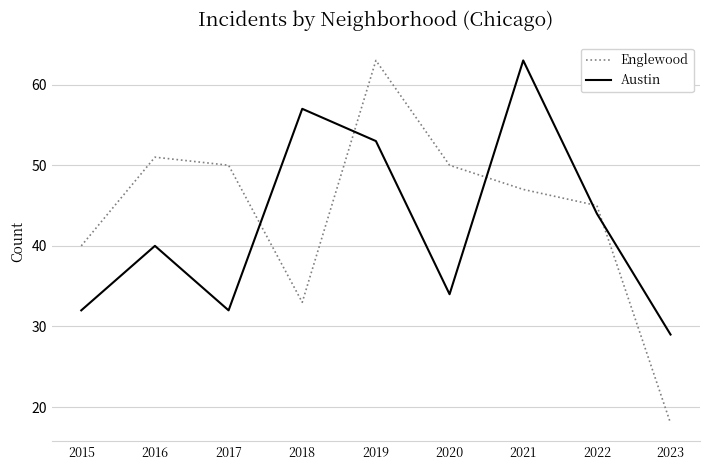

What value does the Austin series have at 2016?

40